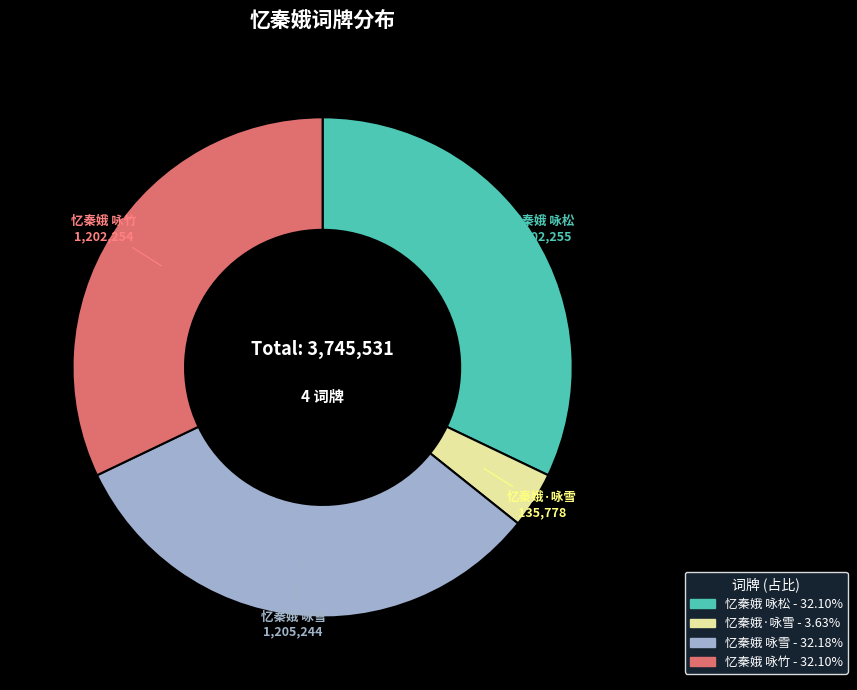

Is there any slice that represents more than half of the pie?

No